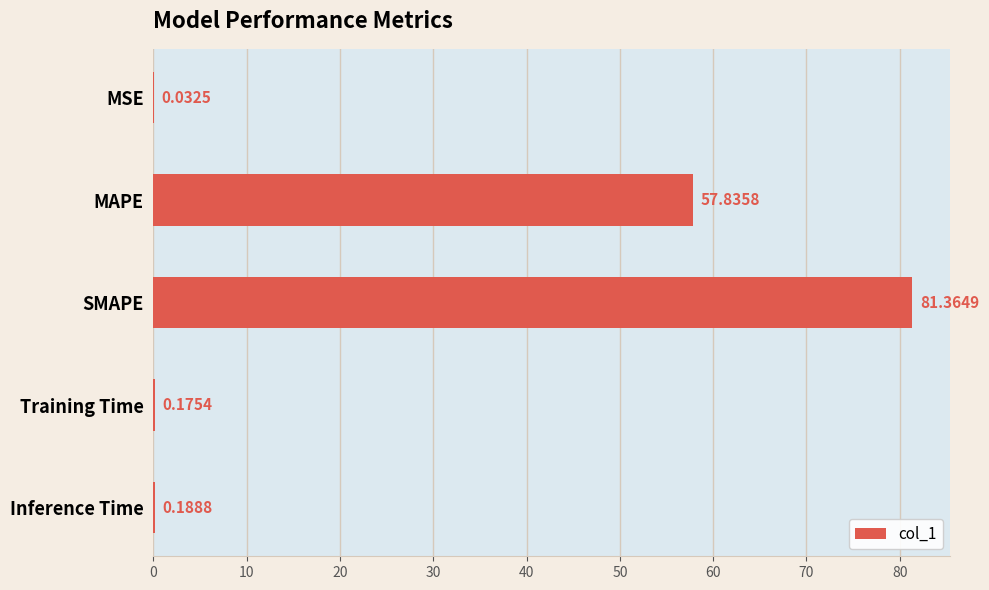

Are the bars horizontal?

Yes